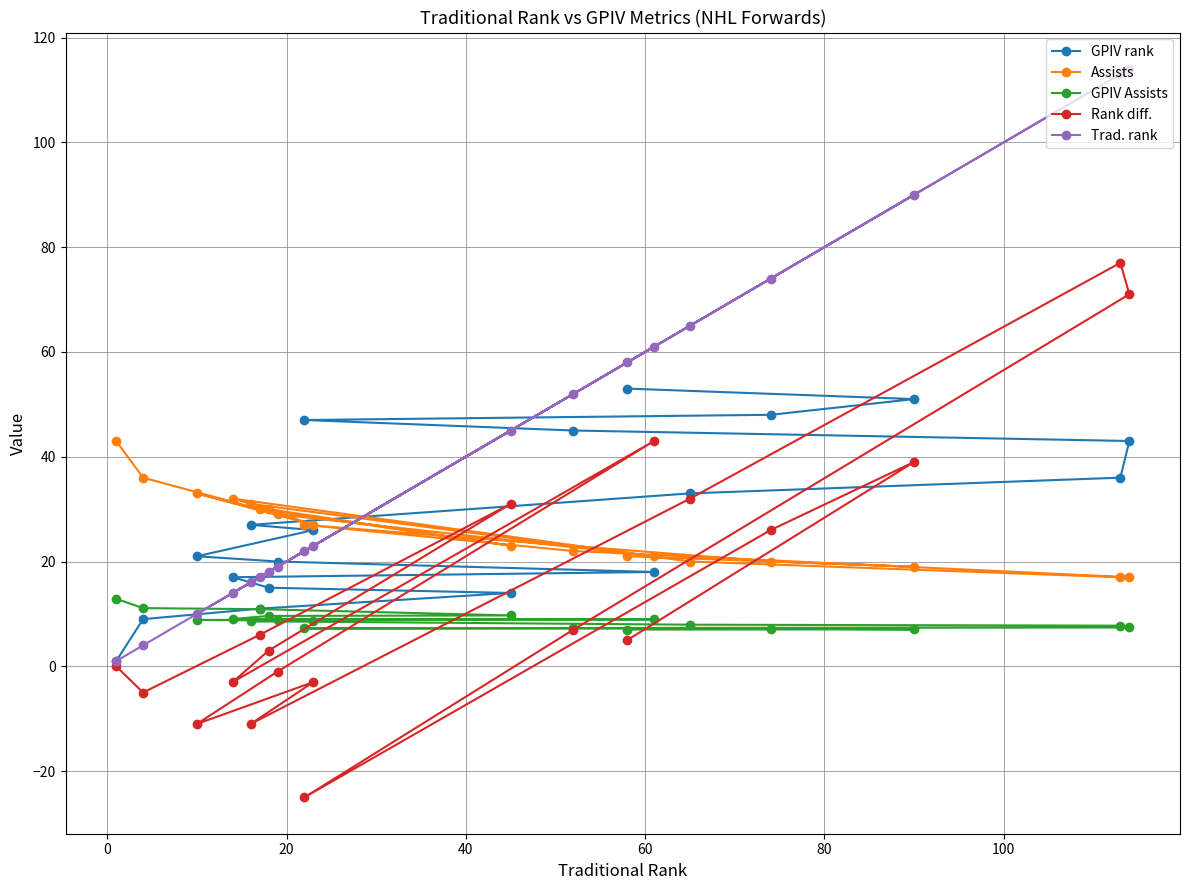

Which series has the largest range (max minus min)?

Trad. rank